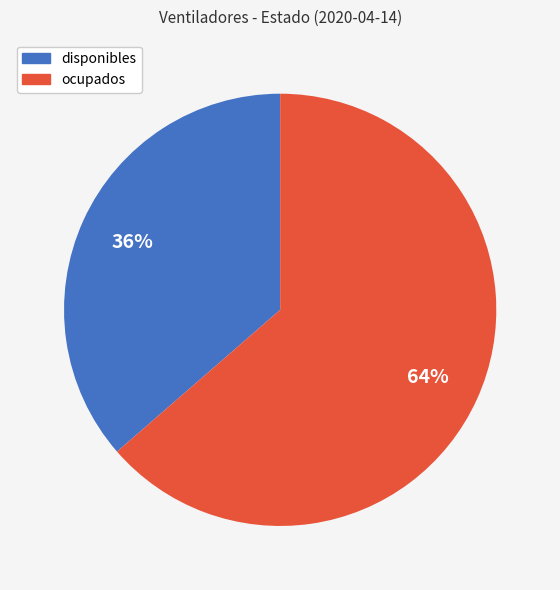

Which has a higher value, disponibles or ocupados?

ocupados